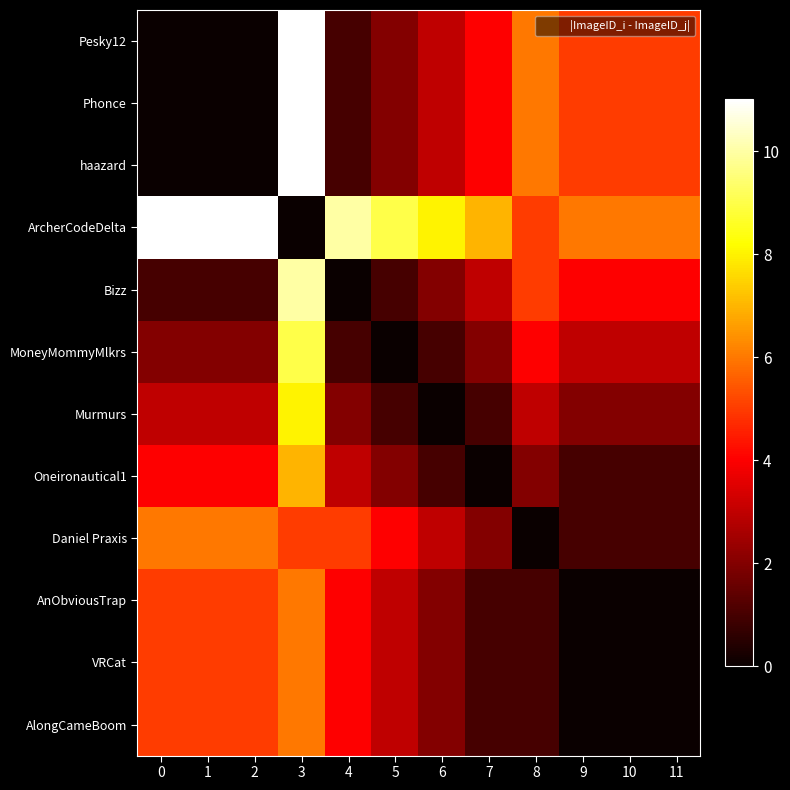

Which series has the largest total across all categories?

row_3